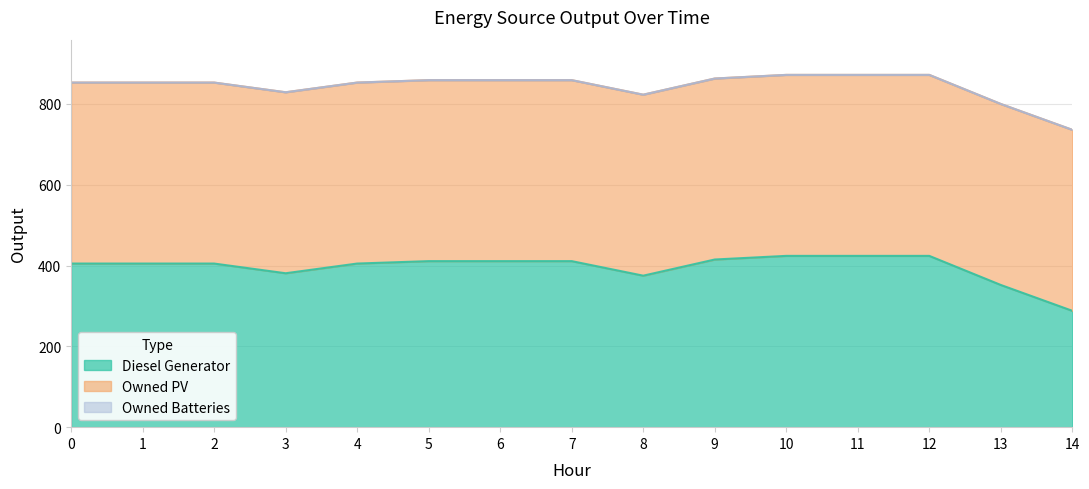

Which series has the largest total across all categories?

Owned PV